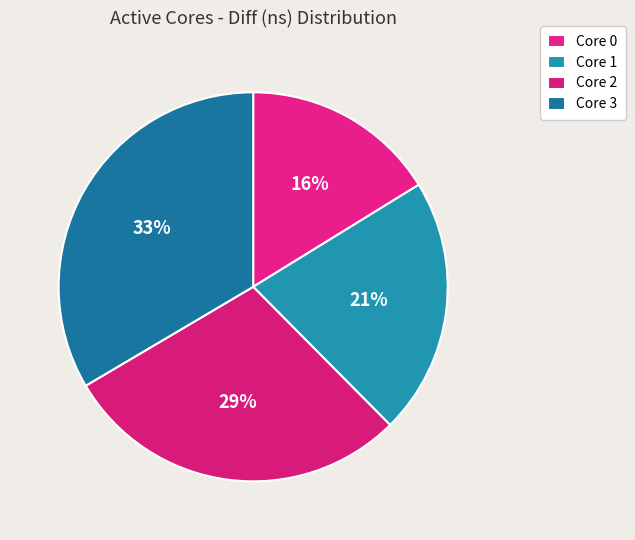

Is there any slice that represents more than half of the pie?

No